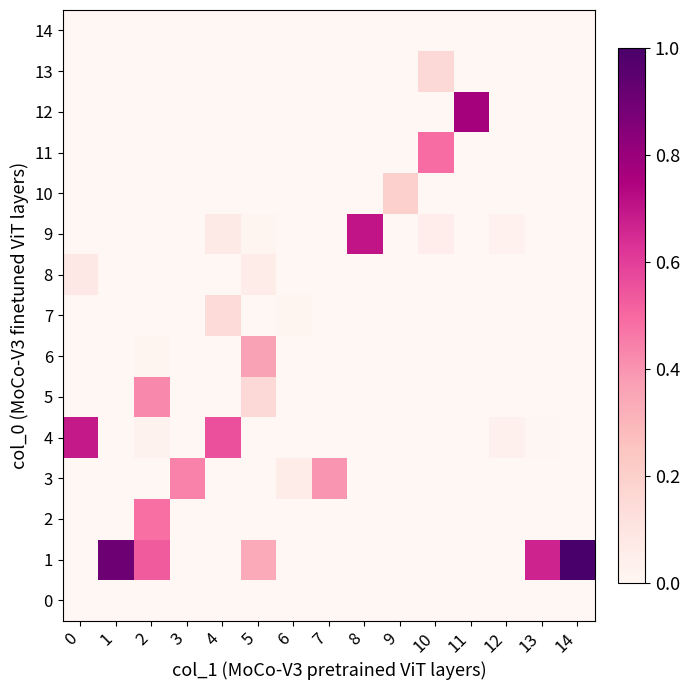

At 12, list the series in order from smallest to largest.

0, 1, 2, 3, 5, 6, 7, 8, 10, 11, 12, 13, 14, 9, 4